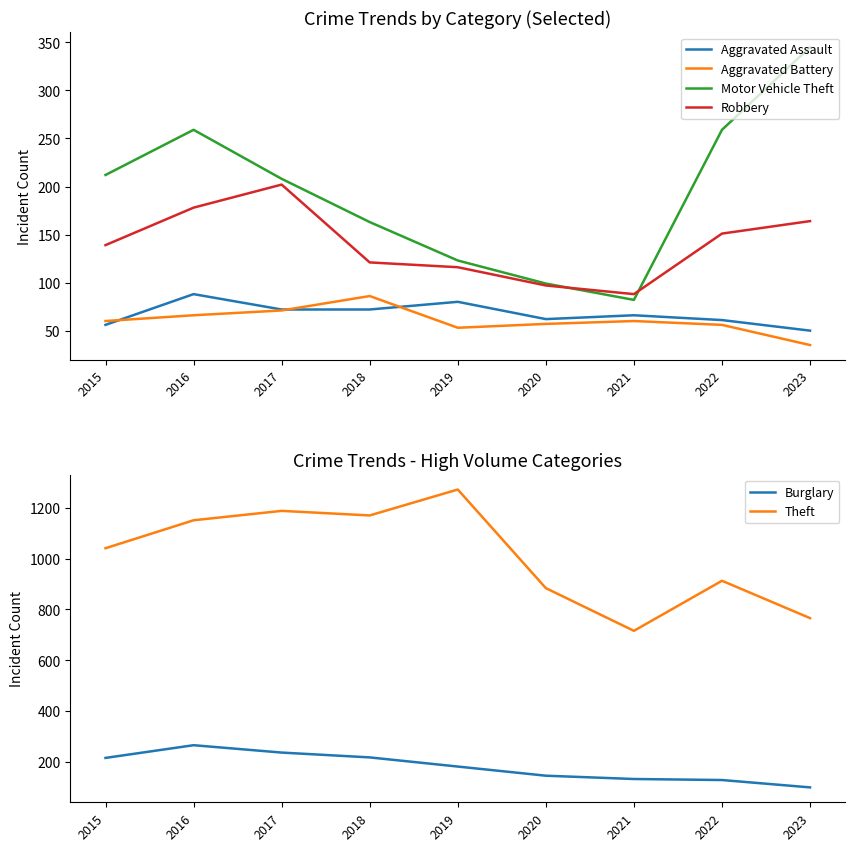

Reading left to right, extract all data points from this chart.

Aggravated Assault: 2015=56	2016=88	2017=72	2018=72	2019=80	2020=62	2021=66	2022=61	2023=50
Aggravated Battery: 2015=60	2016=66	2017=71	2018=86	2019=53	2020=57	2021=60	2022=56	2023=35
Motor Vehicle Theft: 2015=212	2016=259	2017=208	2018=163	2019=123	2020=99	2021=82	2022=259	2023=345
Robbery: 2015=139	2016=178	2017=202	2018=121	2019=116	2020=97	2021=88	2022=151	2023=164
Burglary: 2015=216	2016=266	2017=237	2018=218	2019=182	2020=146	2021=133	2022=129	2023=100
Theft: 2015=1041	2016=1151	2017=1188	2018=1170	2019=1272	2020=884	2021=716	2022=913	2023=766